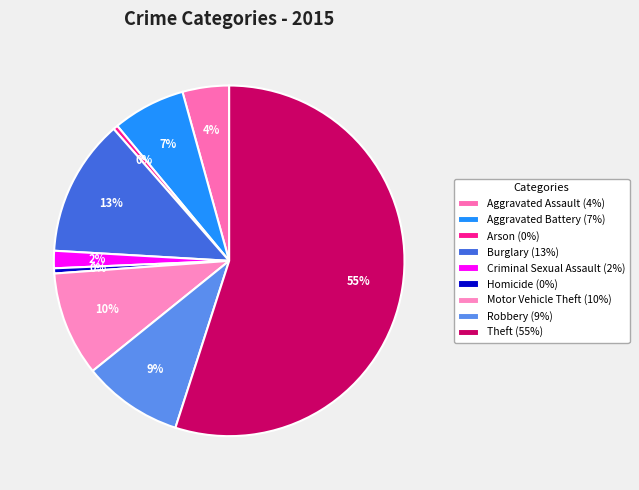

To the nearest percent, what is the average slice percentage?

11%